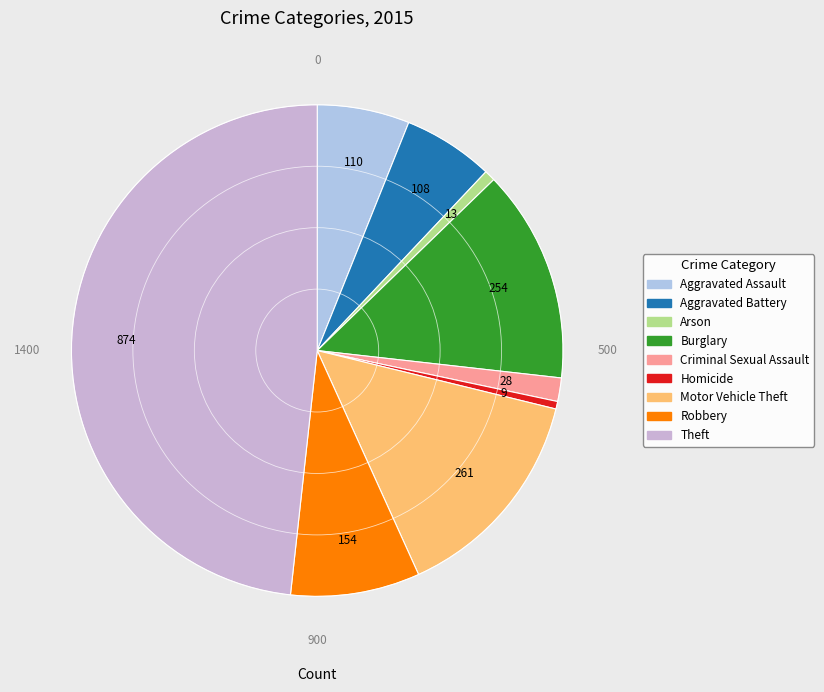

How many segments does this pie chart have?

9